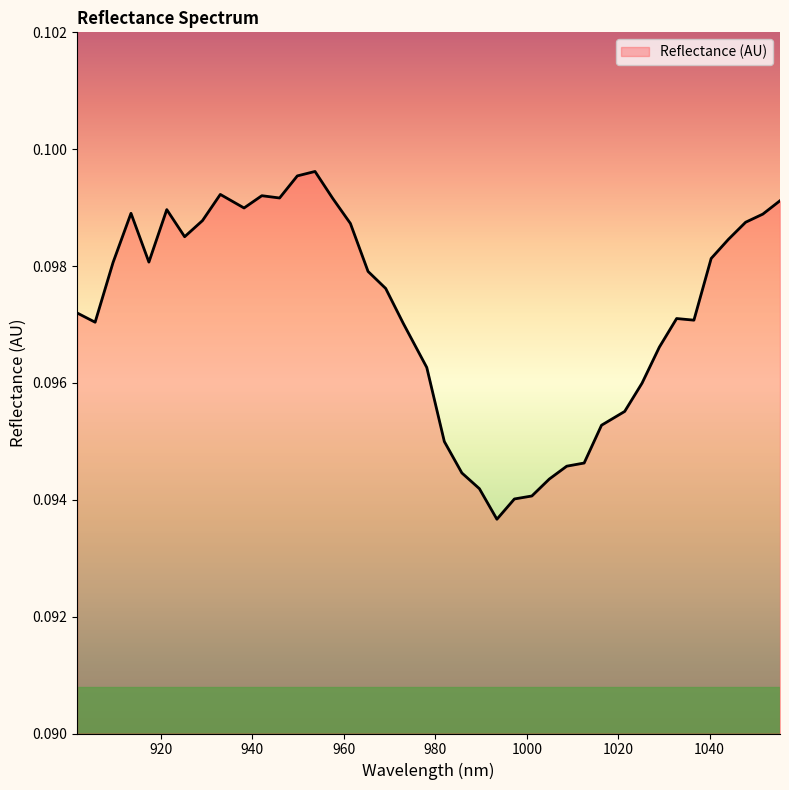

Does the chart display data point markers on the line(s)?

No